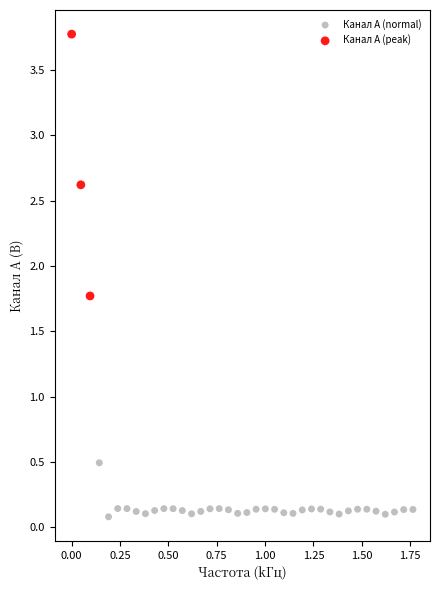

Which series reaches the maximum Y coordinate?

Канал A (peak)